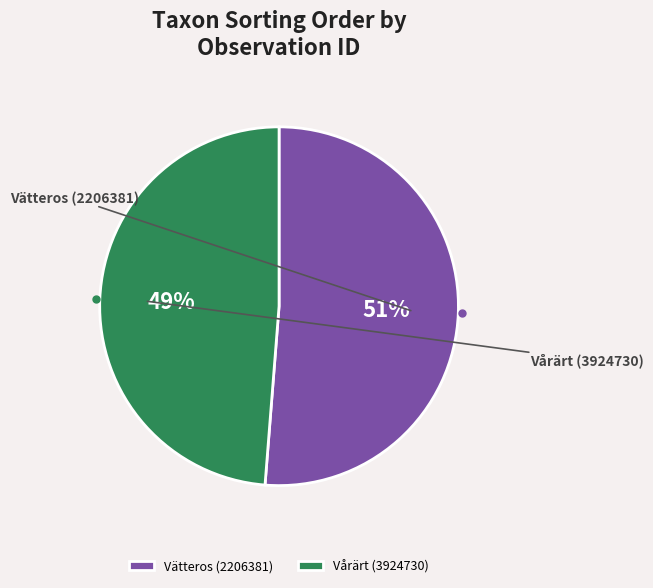

Is it true that Vårärt (3924730) is 49% of the pie?

True